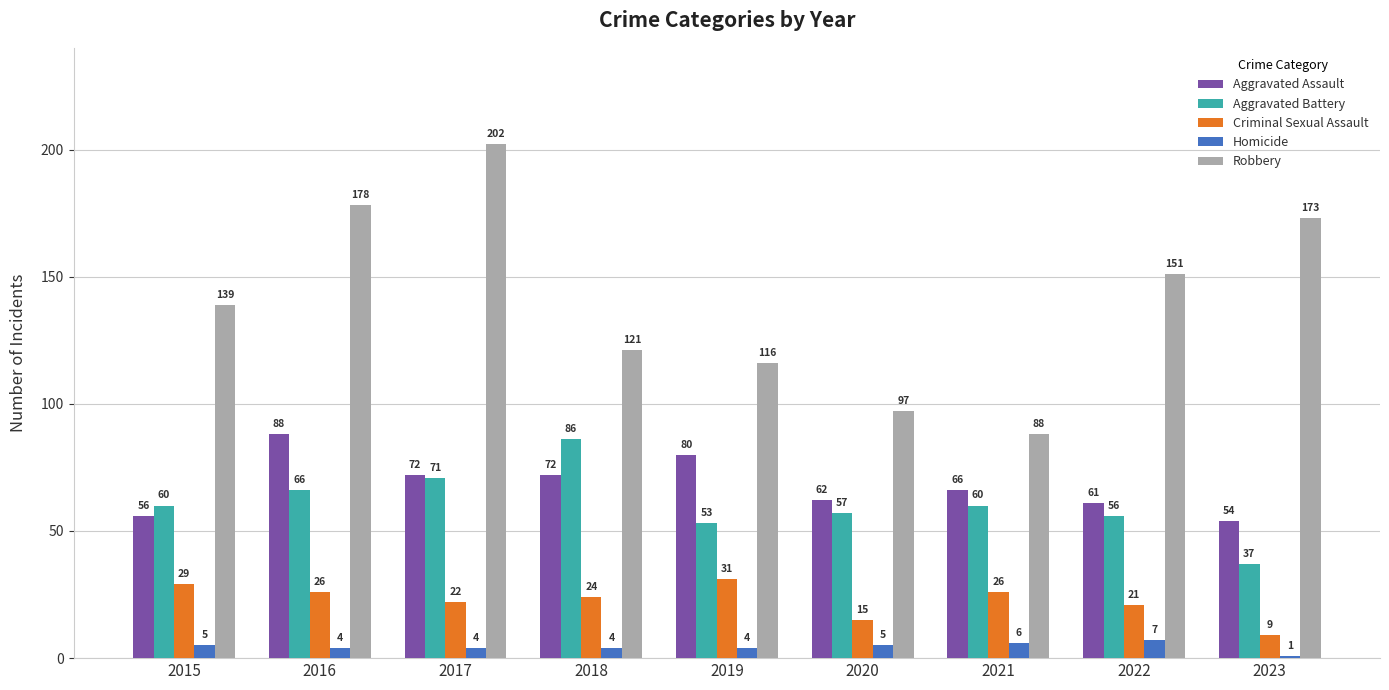

Is it true that Aggravated Assault equals 88 at 2016?

True